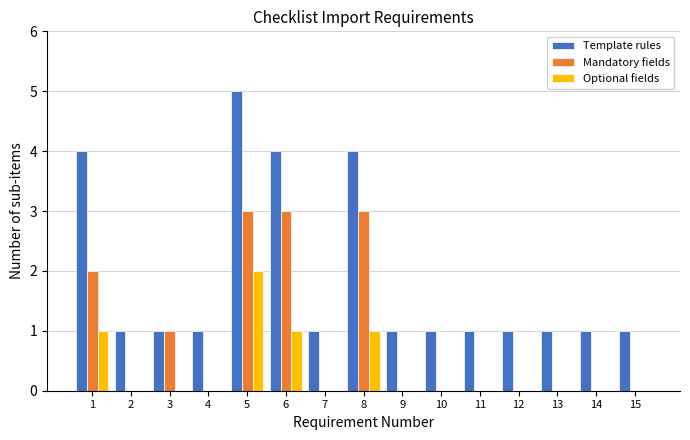

The value of Template rules at 9 is 1. True or false?

True